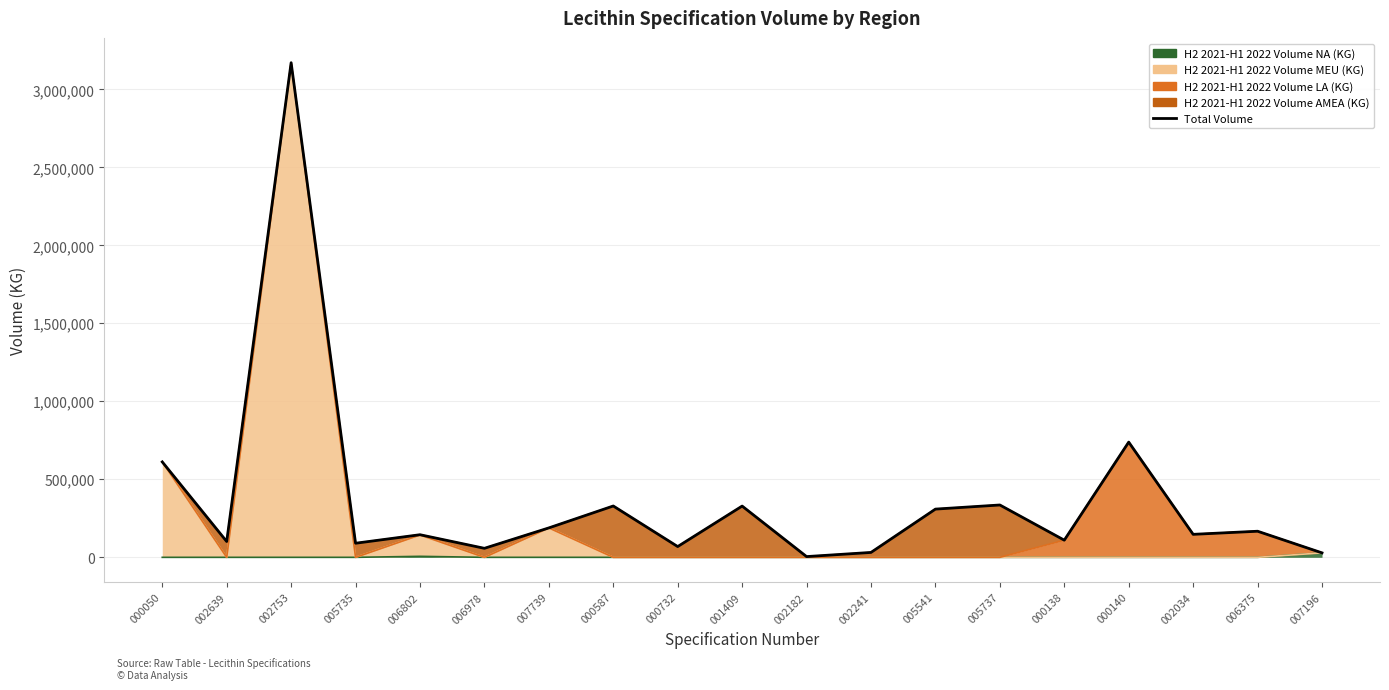

Reading right to left, transcribe all the data shown in this chart.

28590.4	167315.3	147400.0	738687.7	109999.9	335600.0	309200.0	31397.0	4800.0	328600.0	69000.0	329168.0	188665.0	57800.0	144999.9	90340.0	3171225.0	101520.0	611831.0